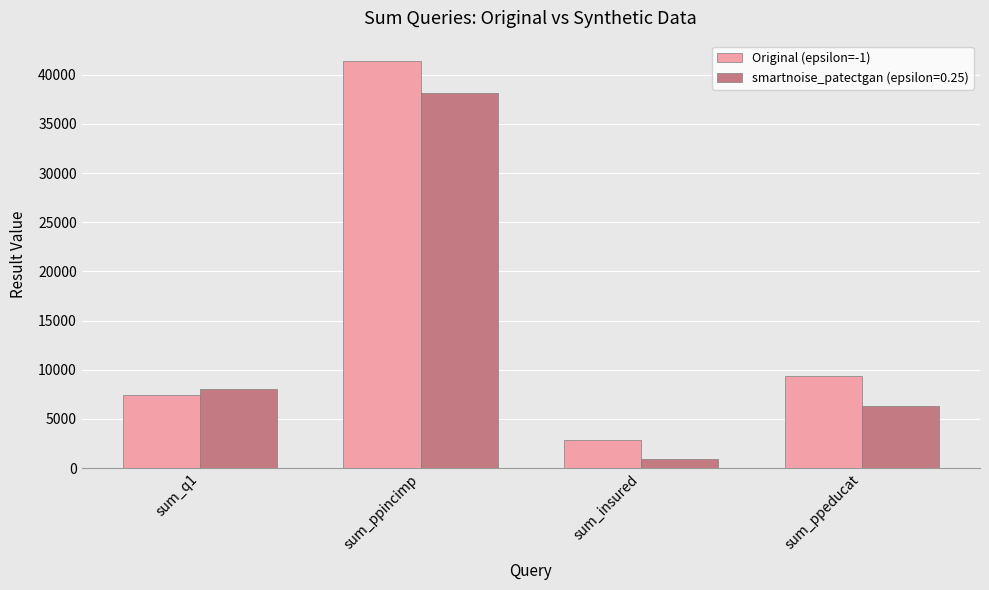

What is the difference between the maximum and minimum values in the Original (epsilon=-1) series?

38573